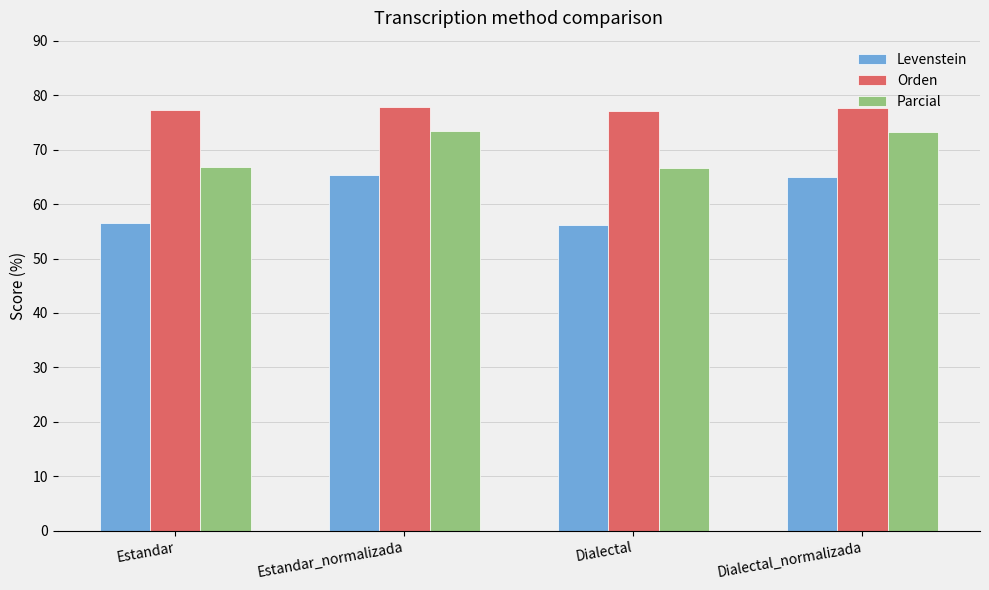

How many values in the Levenstein series are below 64?

2